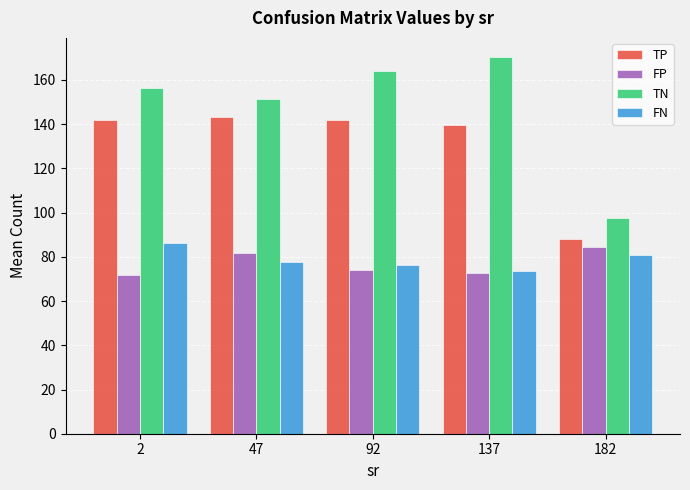

What is the maximum value shown in the chart?

170.5